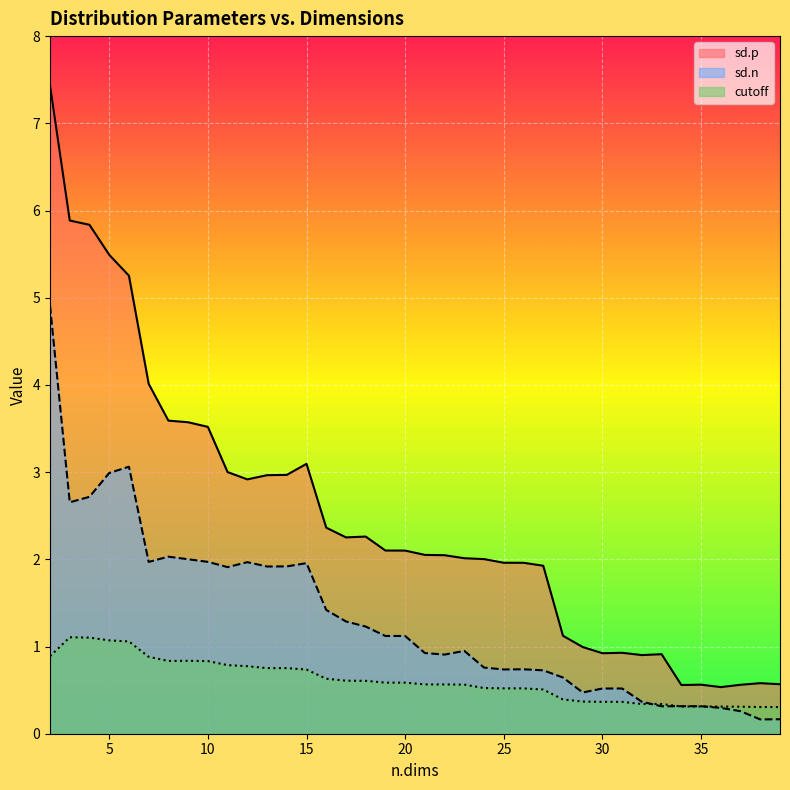

Rank the series at 29 from lowest to highest value.

cutoff, sd.n, sd.p